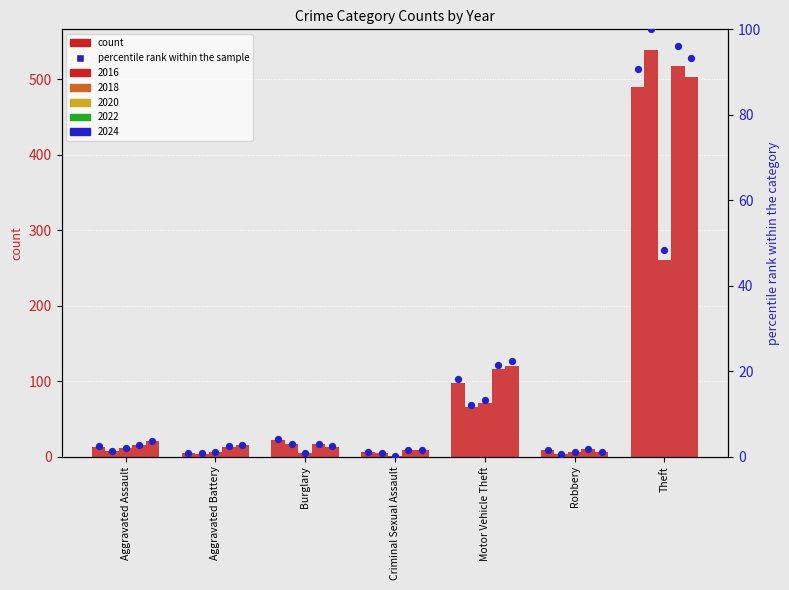

What is the change in value from Aggravated Battery to Motor Vehicle Theft?

+17.3